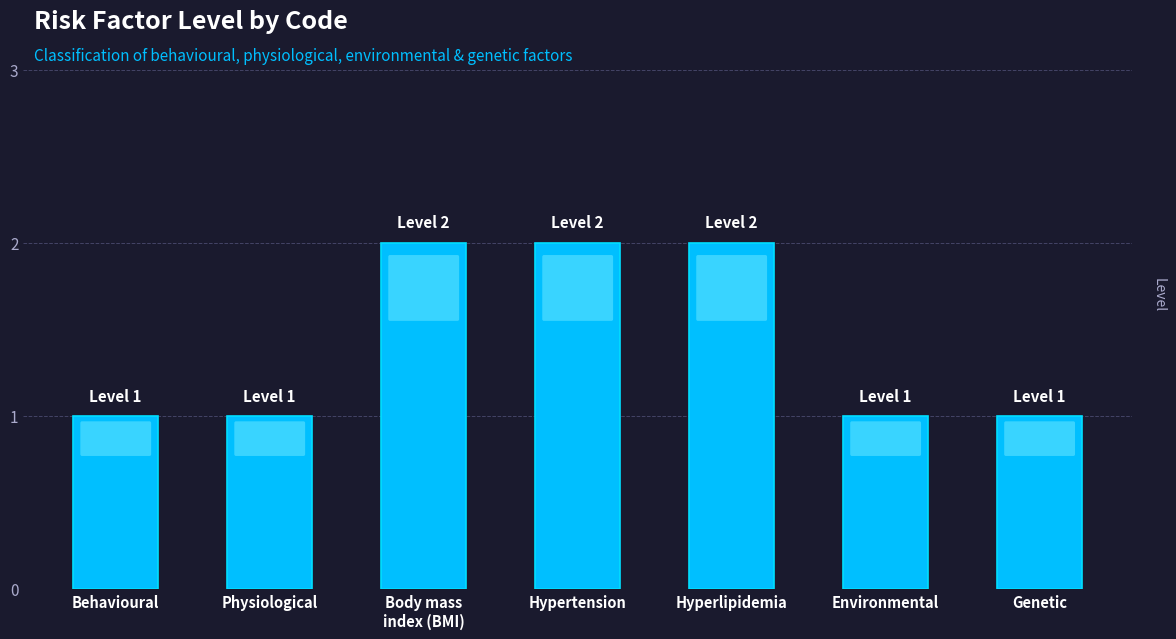

What is the sum of all values?

10